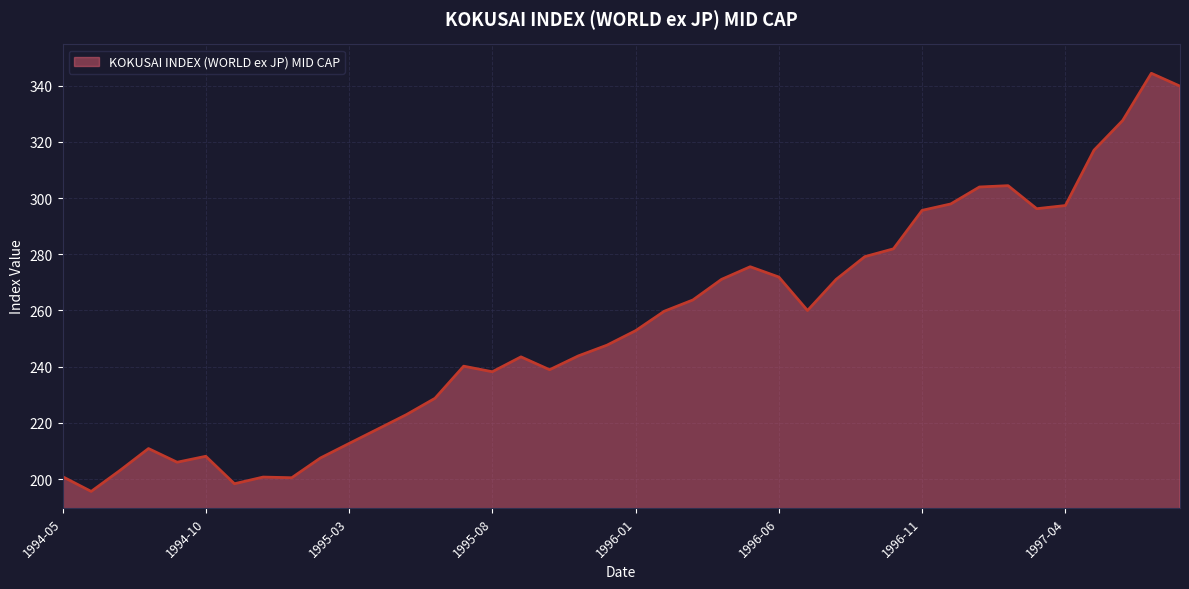

What is the maximum value shown in the chart?

344.4